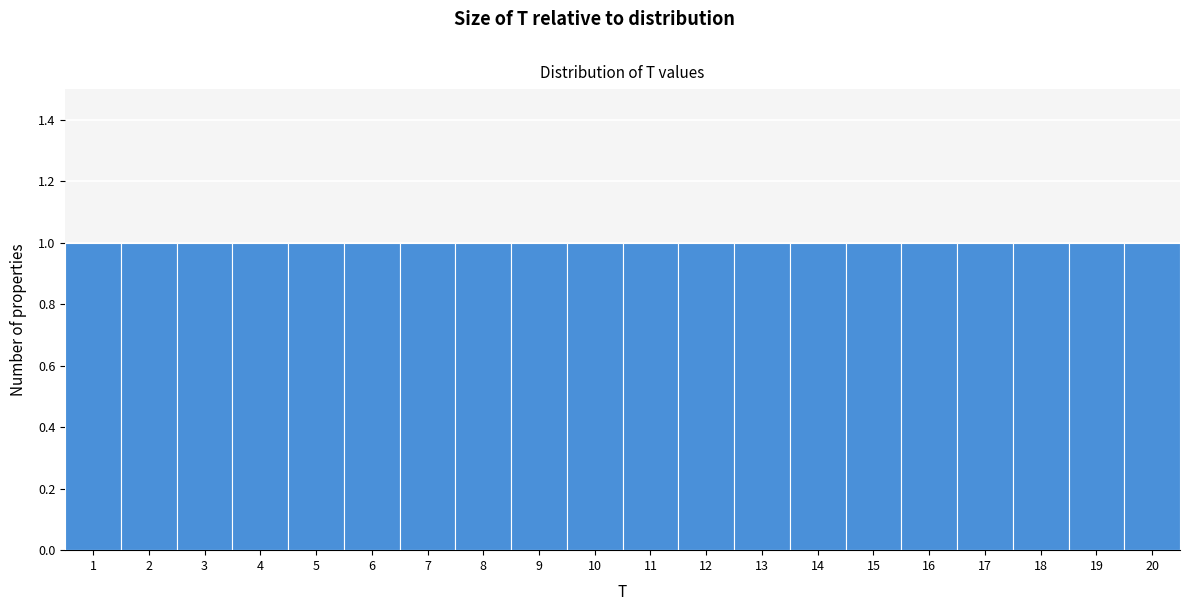

Reading left to right, list every bar in this chart as the range it spans on the x-axis followed by its height. The values are not printed on the chart, so give them approximately, as read against the axis.

0.5 to 1.5: 1
1.5 to 2.5: 1
2.5 to 3.5: 1
3.5 to 4.5: 1
4.5 to 5.5: 1
5.5 to 6.5: 1
6.5 to 7.5: 1
7.5 to 8.5: 1
8.5 to 9.5: 1
9.5 to 10.5: 1
10.5 to 11.5: 1
11.5 to 12.5: 1
12.5 to 13.5: 1
13.5 to 14.5: 1
14.5 to 15.5: 1
15.5 to 16.5: 1
16.5 to 17.5: 1
17.5 to 18.5: 1
18.5 to 19.5: 1
19.5 to 20.5: 1